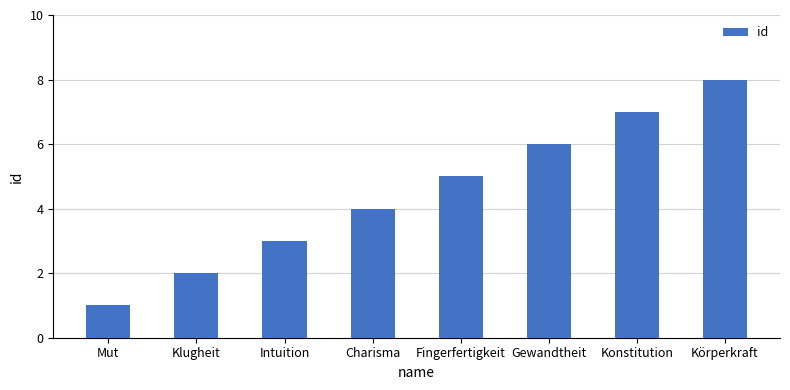

List the labels in order of value, smallest first.

Mut, Klugheit, Intuition, Charisma, Fingerfertigkeit, Gewandtheit, Konstitution, Körperkraft